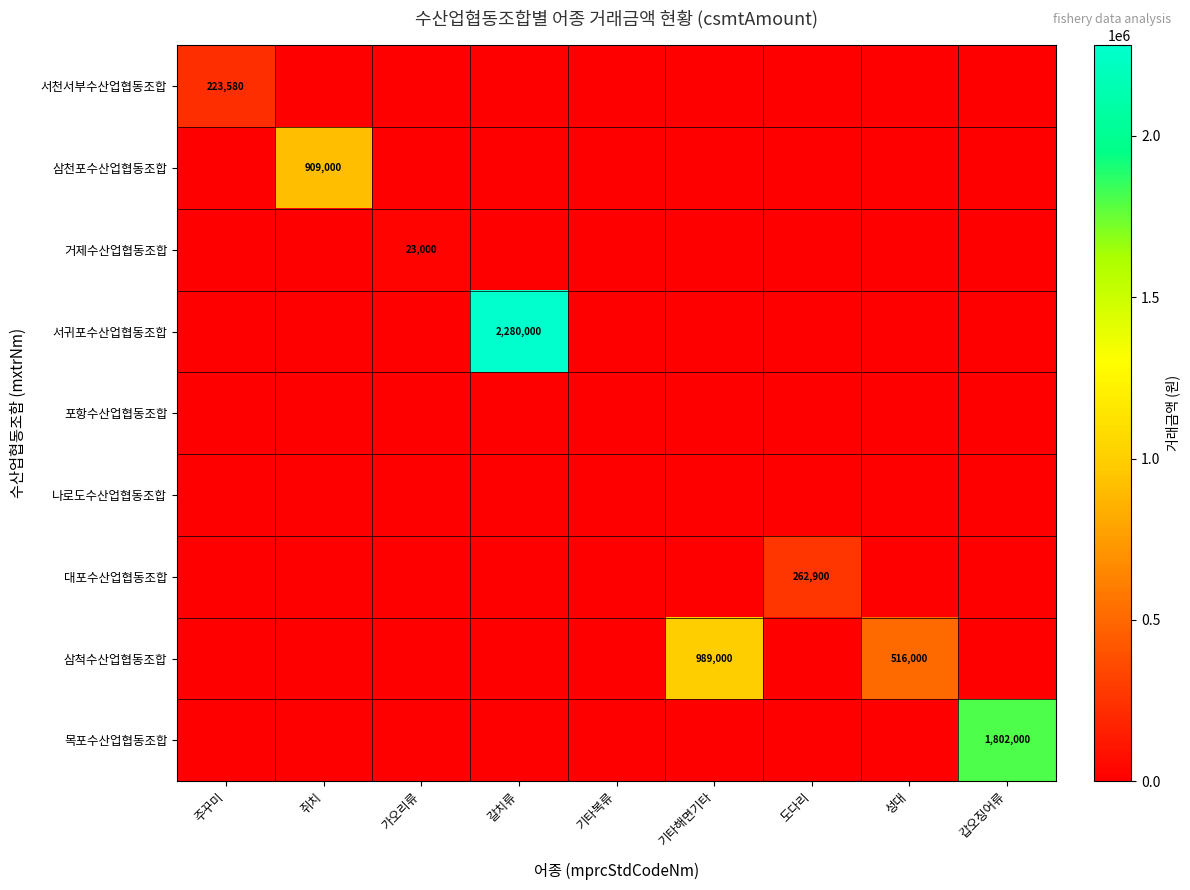

Is the value of 거제수산업협동조합 at 도다리 greater than the value of 서귀포수산업협동조합 at 기타복류?

No